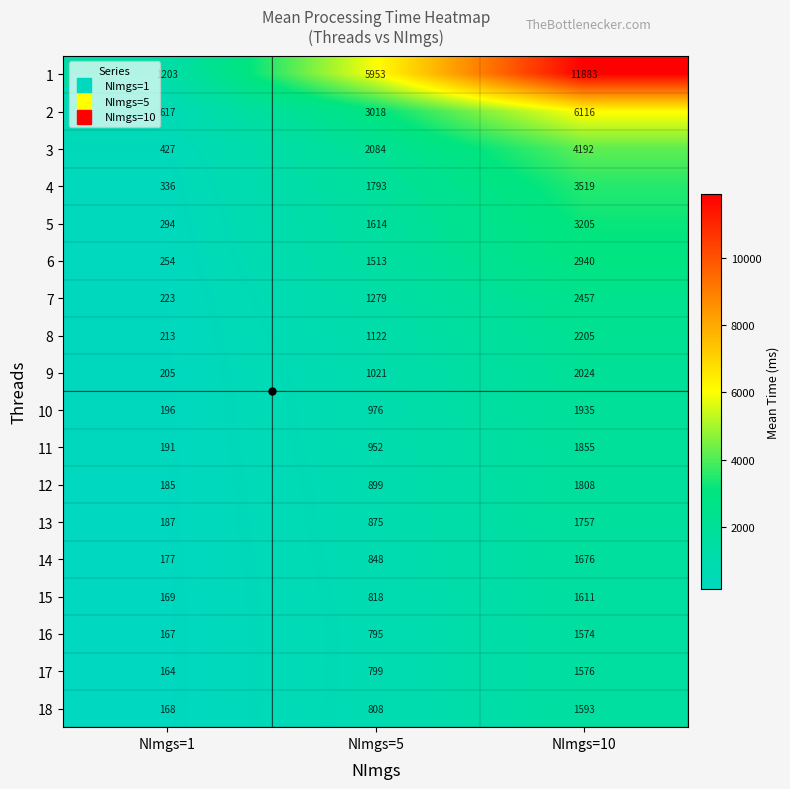

What is the spread (max minus min) of values at NImgs=10?

10309